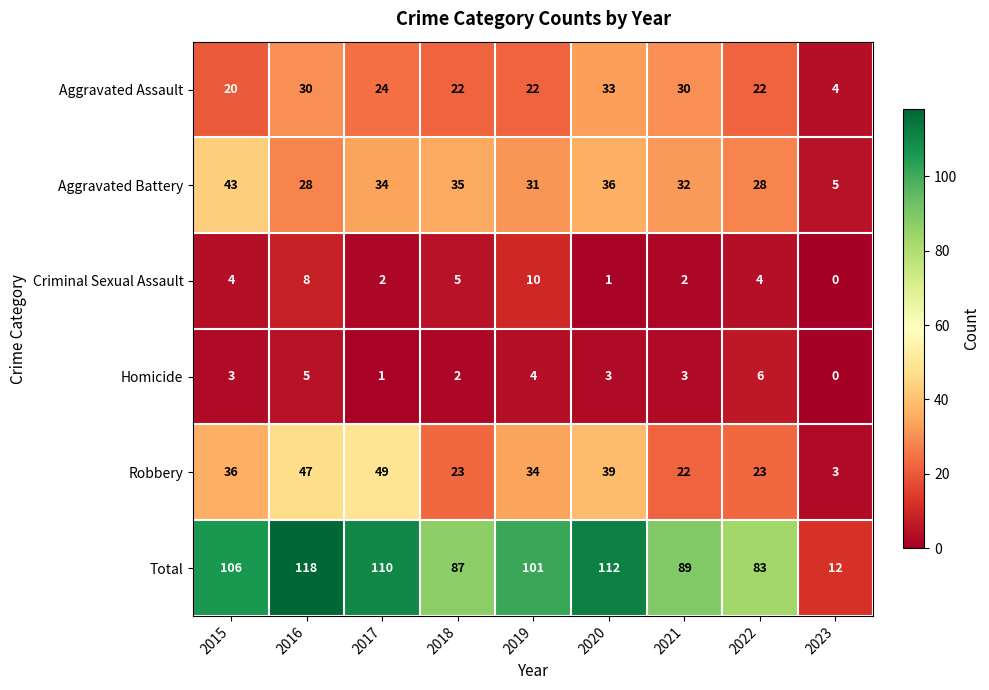

List the series in order of their peak value, highest first.

Total, Robbery, Aggravated Battery, Aggravated Assault, Criminal Sexual Assault, Homicide